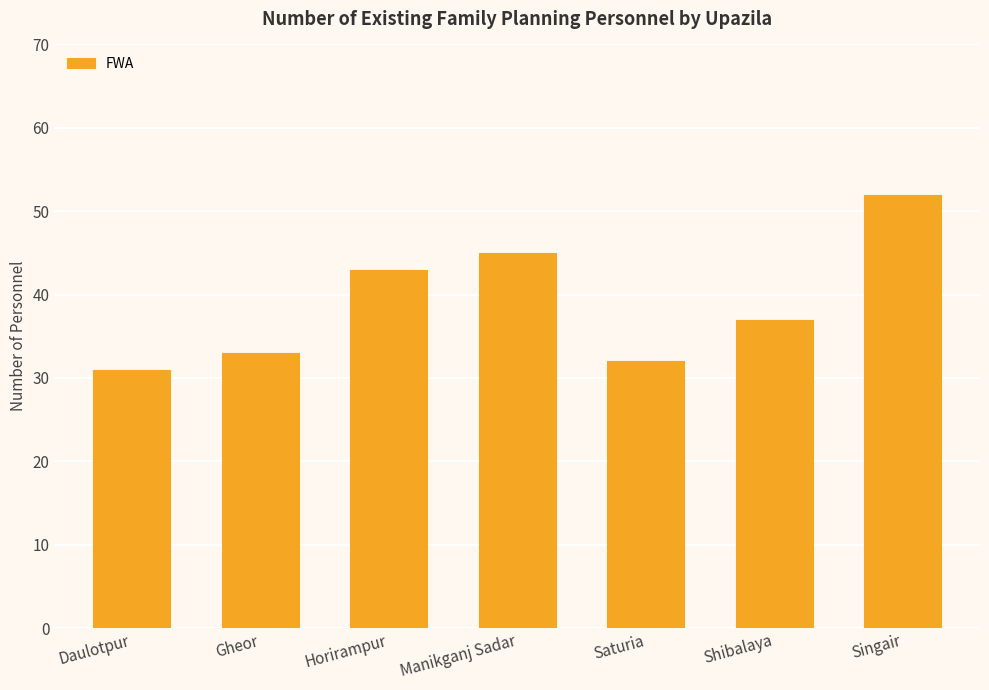

Reading right to left, list all the values displayed in this chart.

52	37	32	45	43	33	31